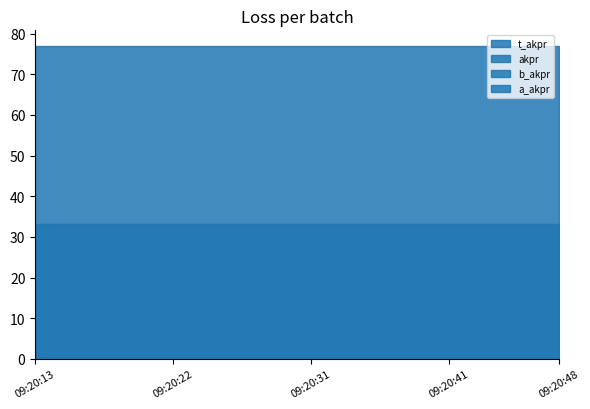

Is the value of b_akpr at 09:20:26 greater than the value of t_akpr at 09:20:30?

No